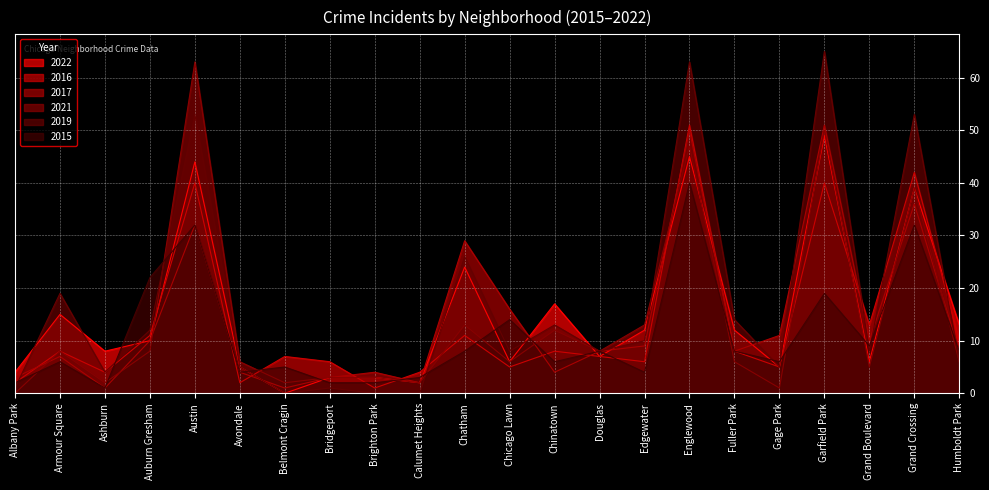

Where is the first local minimum for 2019?

Ashburn